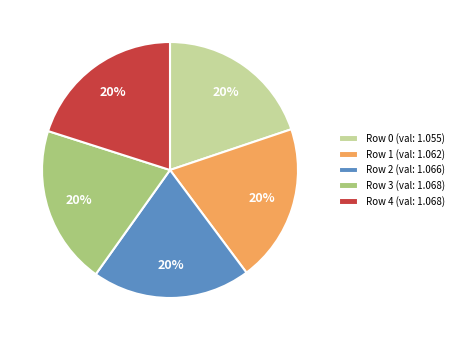

Count the number of slices in the pie.

5